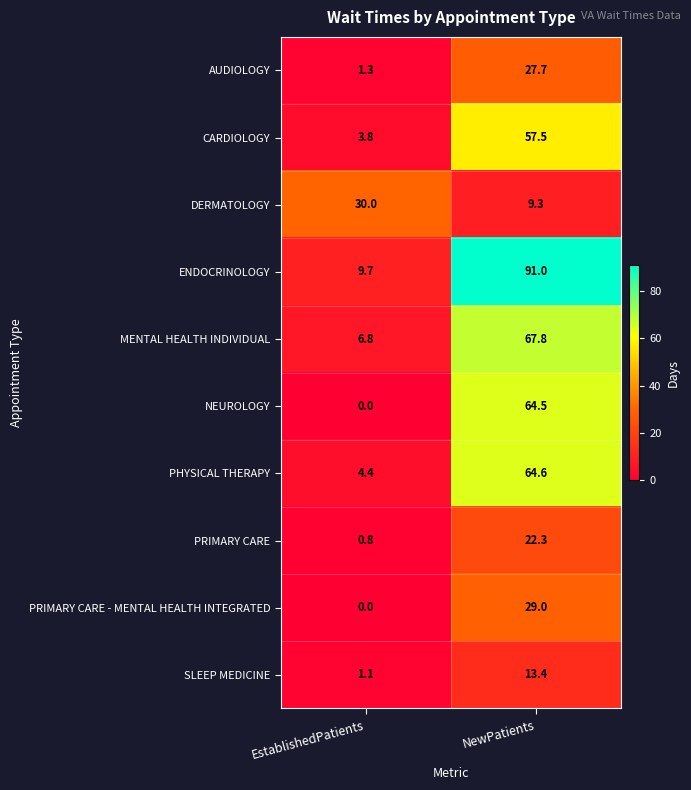

Which category has the lowest value across all series?

EstablishedPatients